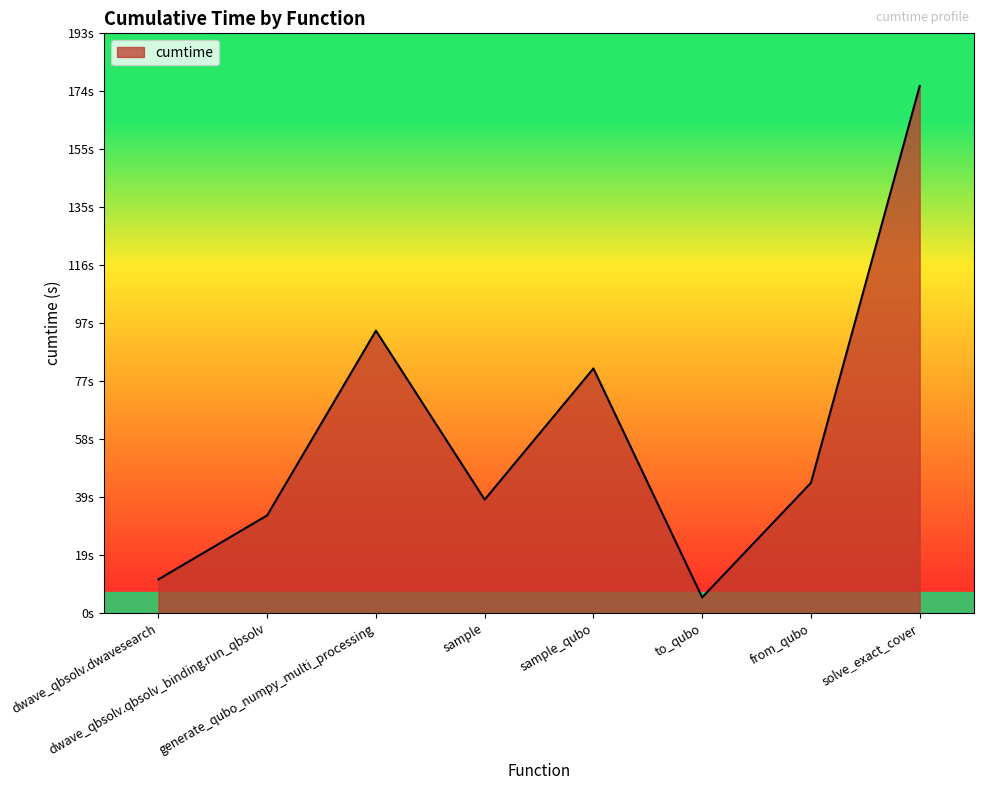

Read the value at solve_exact_cover.

175.6